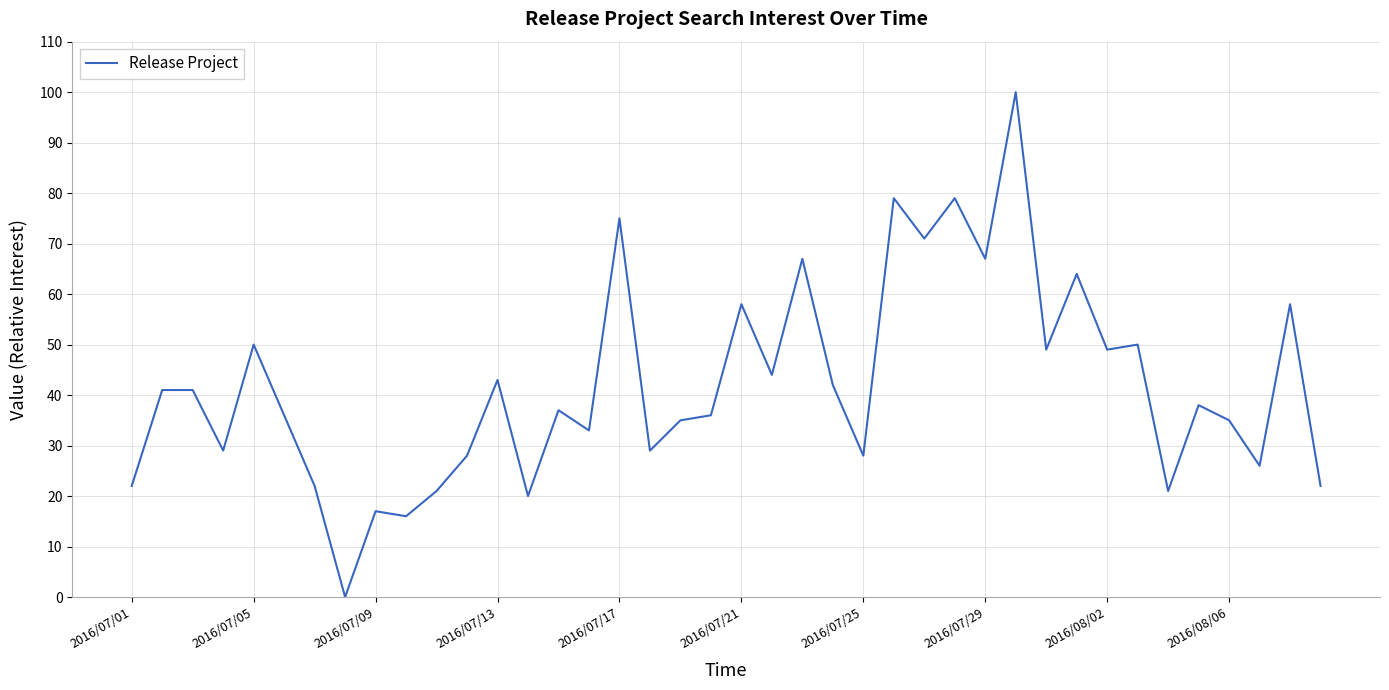

Reading left to right, transcribe all the data shown in this chart.

22	41	41	29	50	36	22	0	17	16	21	28	43	20	37	33	75	29	35	36	58	44	67	42	28	79	71	79	67	100	49	64	49	50	21	38	35	26	58	22